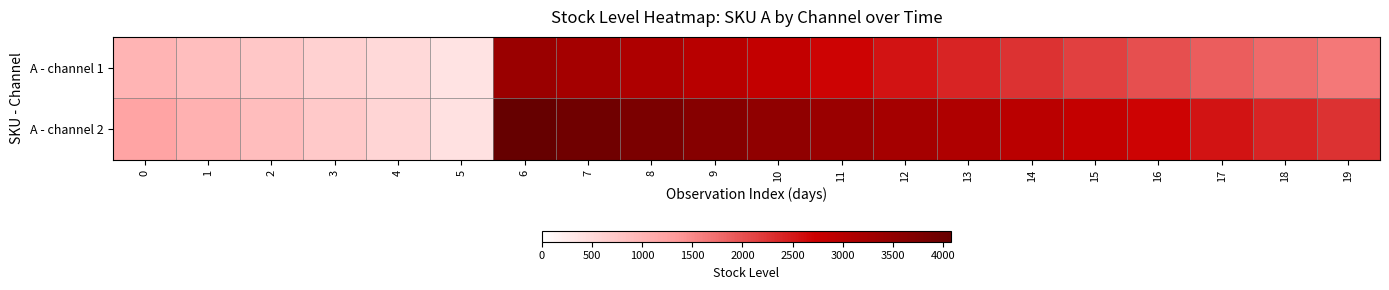

Reading left to right, what are all the values shown in this chart?

A - channel 1: 0=1000.0	1=873.6	2=747.1	3=620.7	4=494.3	5=367.9	6=3377.4	7=3251.0	8=3110.1	9=2969.3	10=2828.4	11=2687.6	12=2546.7	13=2405.9	14=2265.0	15=2141.1	16=2017.3	17=1893.4	18=1769.6	19=1645.7
A - channel 2: 0=1200.0	1=1042.6	2=885.1	3=727.7	4=570.3	5=412.9	6=4080.4	7=3923.0	8=3785.1	9=3647.3	10=3509.4	11=3371.6	12=3233.7	13=3095.9	14=2958.0	15=2820.1	16=2682.3	17=2544.4	18=2406.6	19=2268.7